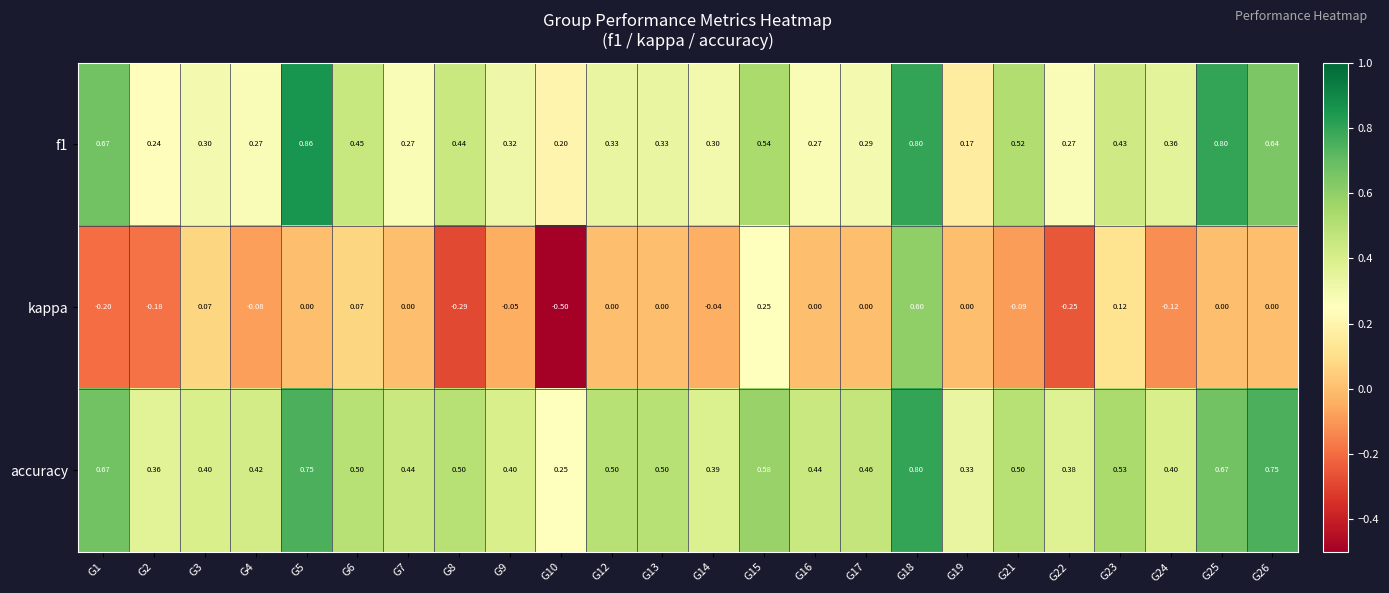

At how many categories does at least one series exceed 0?

24